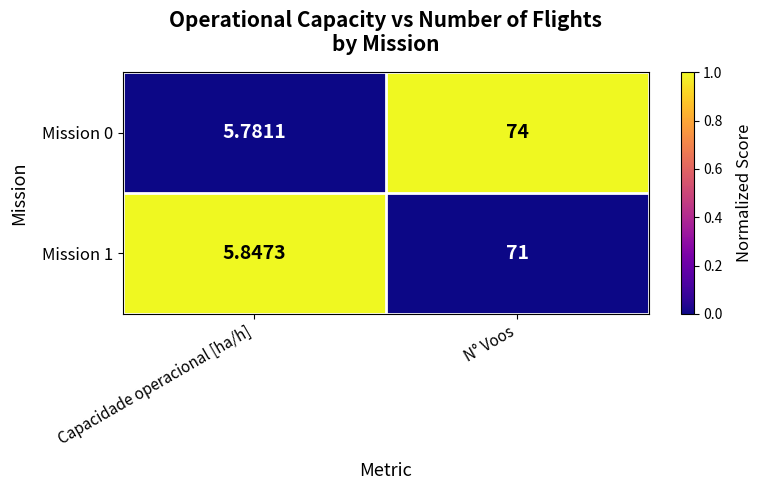

At which category is the sum across all series the highest?

N° Voos